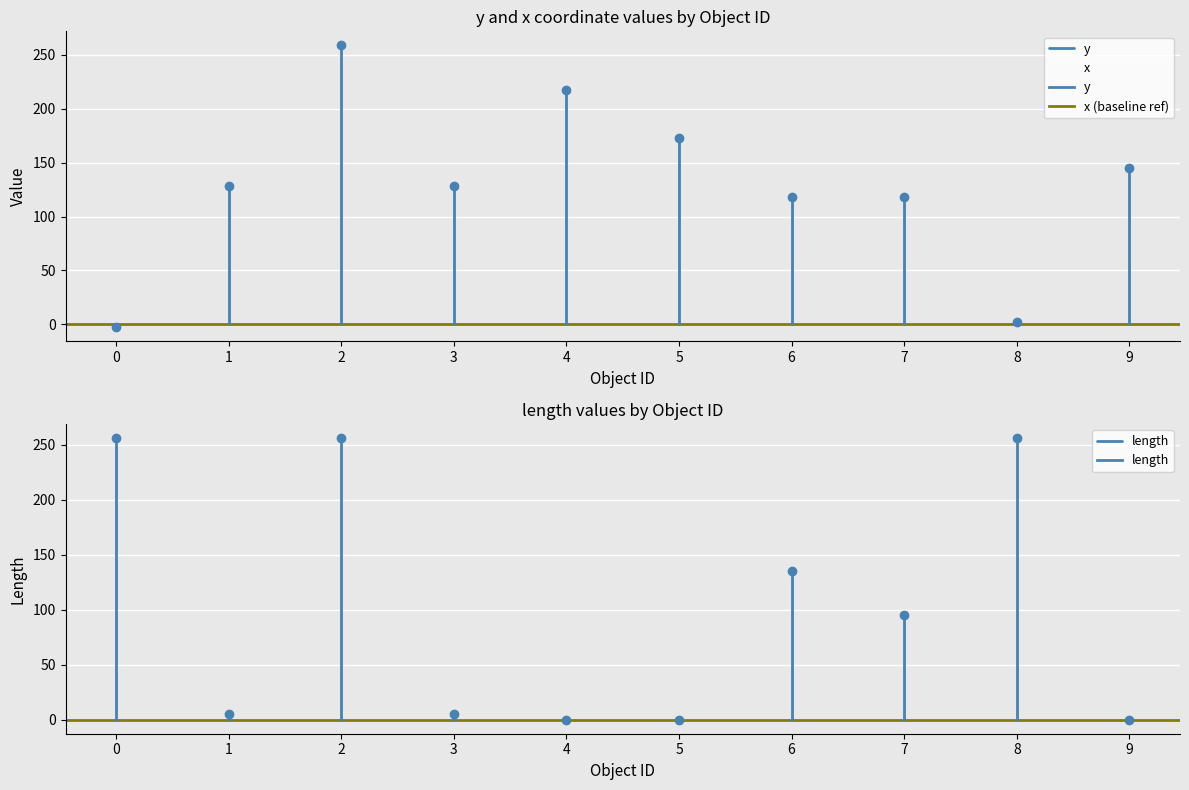

What is the total value across all series at 1?

381.5